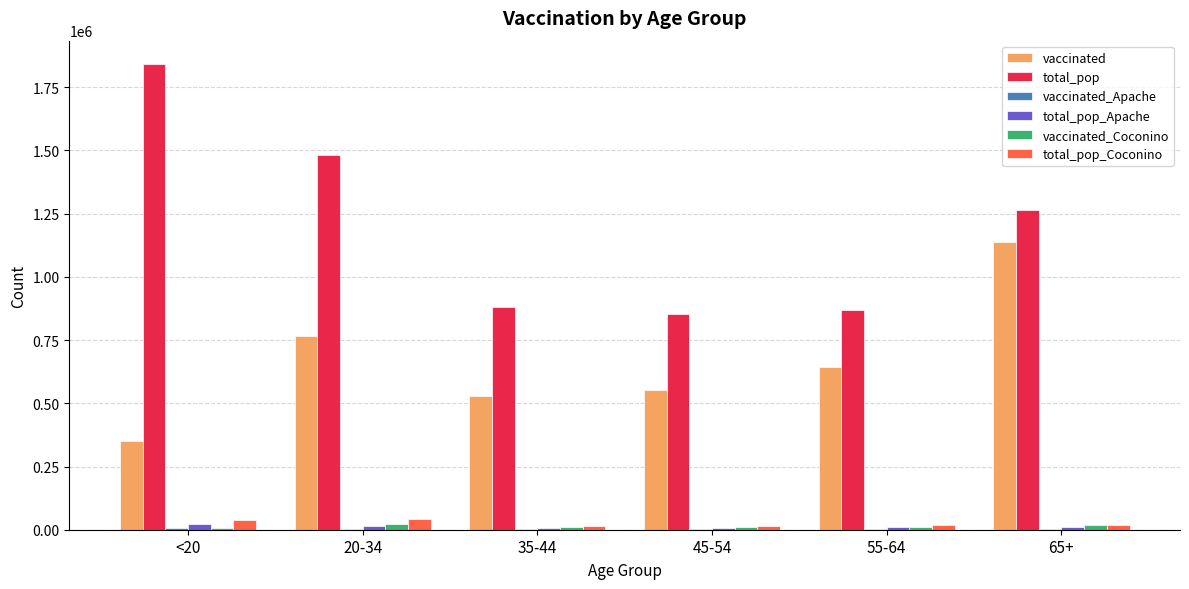

Is it true that vaccinated equals 765311 at 20-34?

True